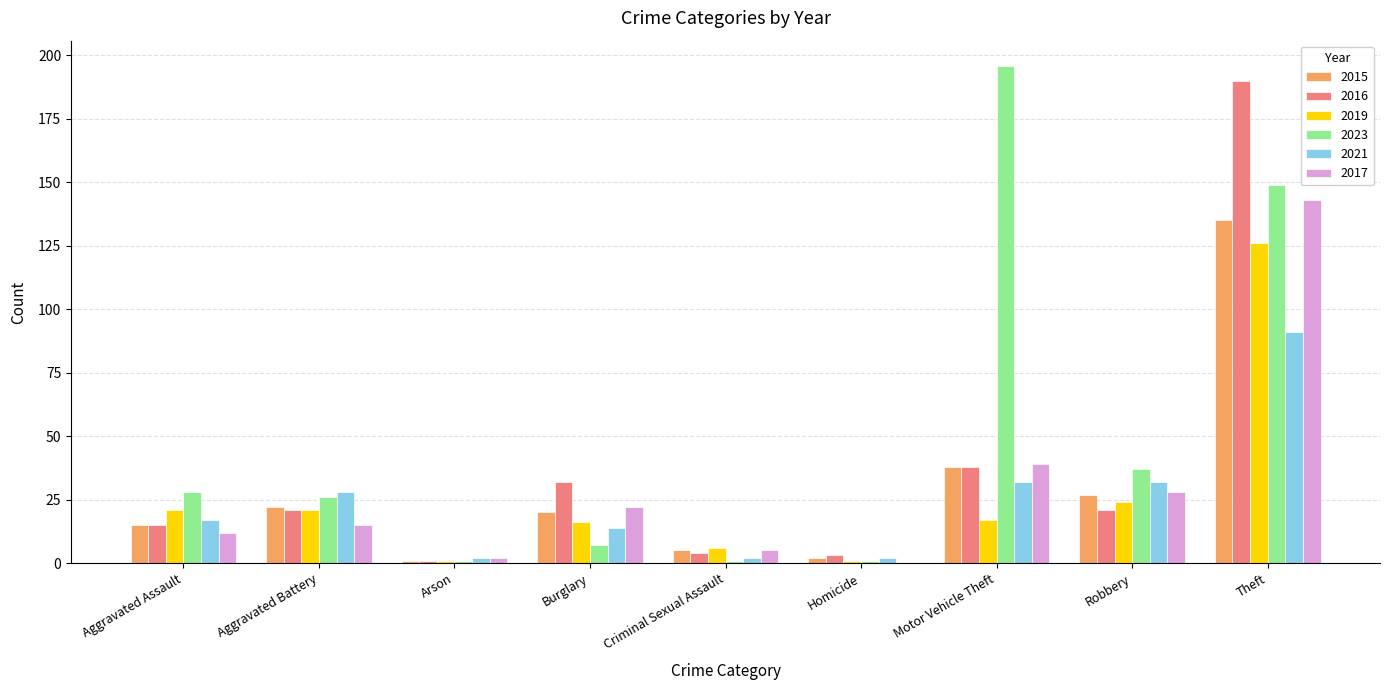

Count the number of data series in this chart.

6